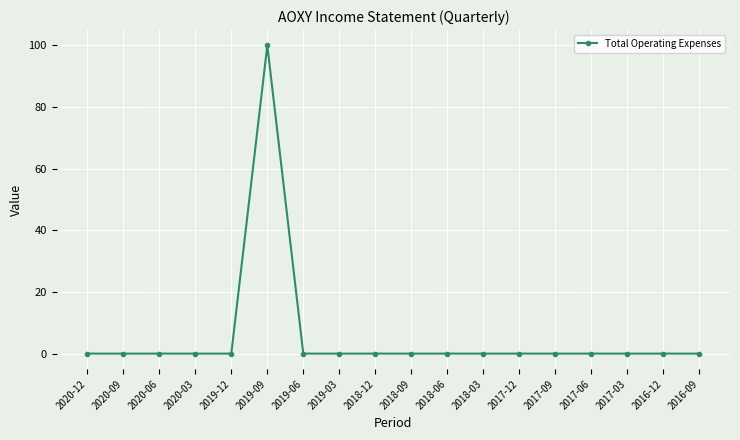

What is the greatest value displayed?

100